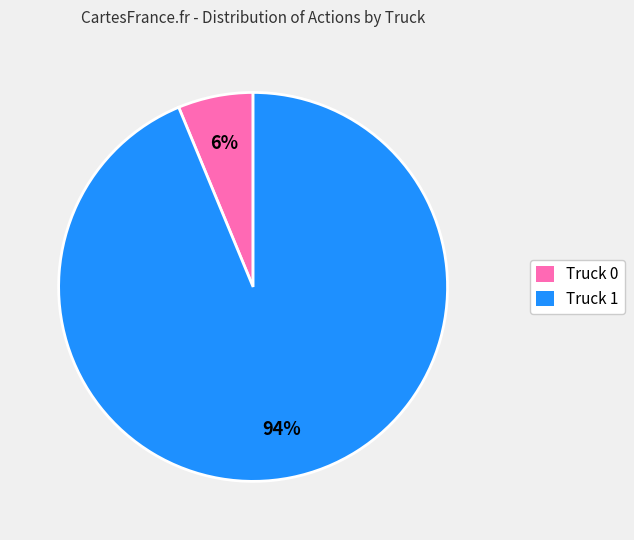

To the nearest percent, what is the average slice percentage?

50%